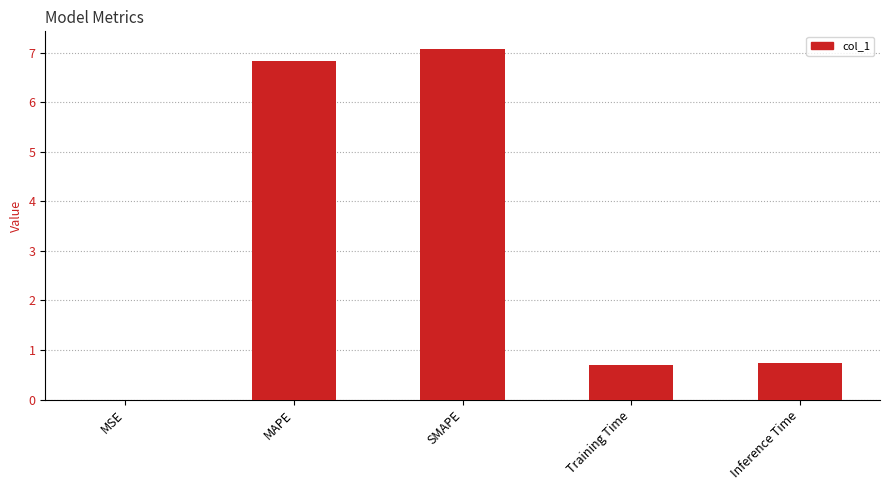

How many distinct data groups are displayed?

1